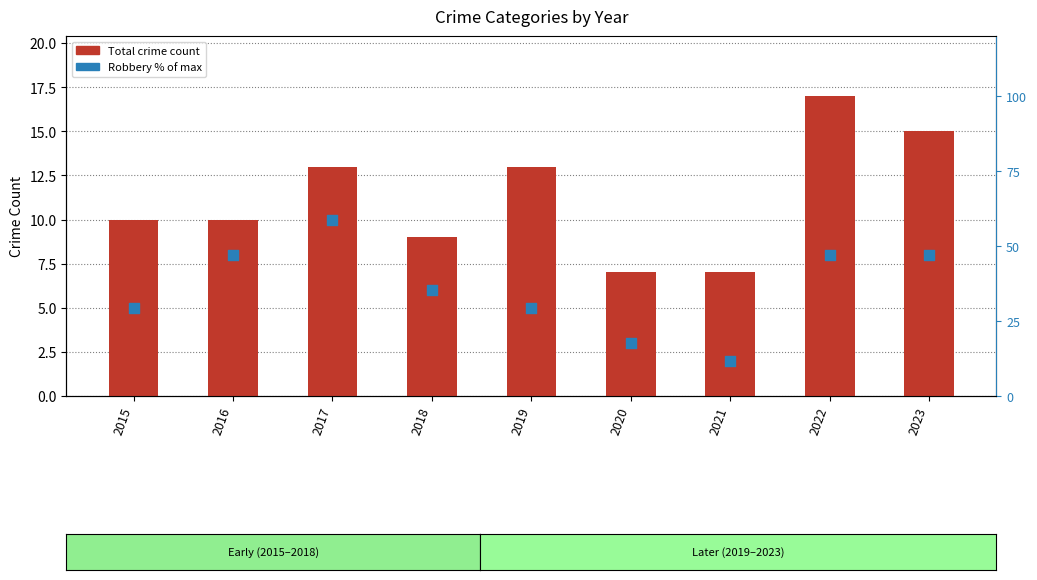

Which series contains the lowest Y value?

Total (crime count)